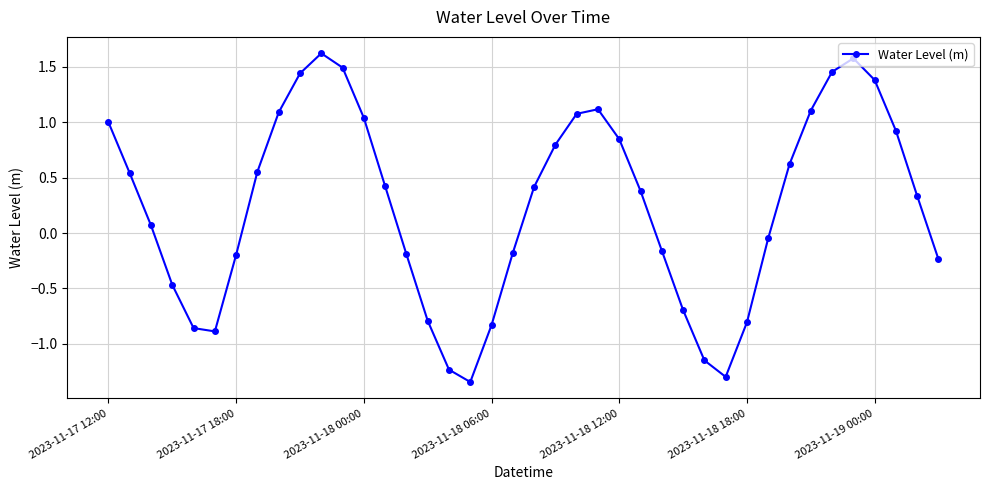

How many points are higher than both their immediate neighbors (excluding endpoints)?

3